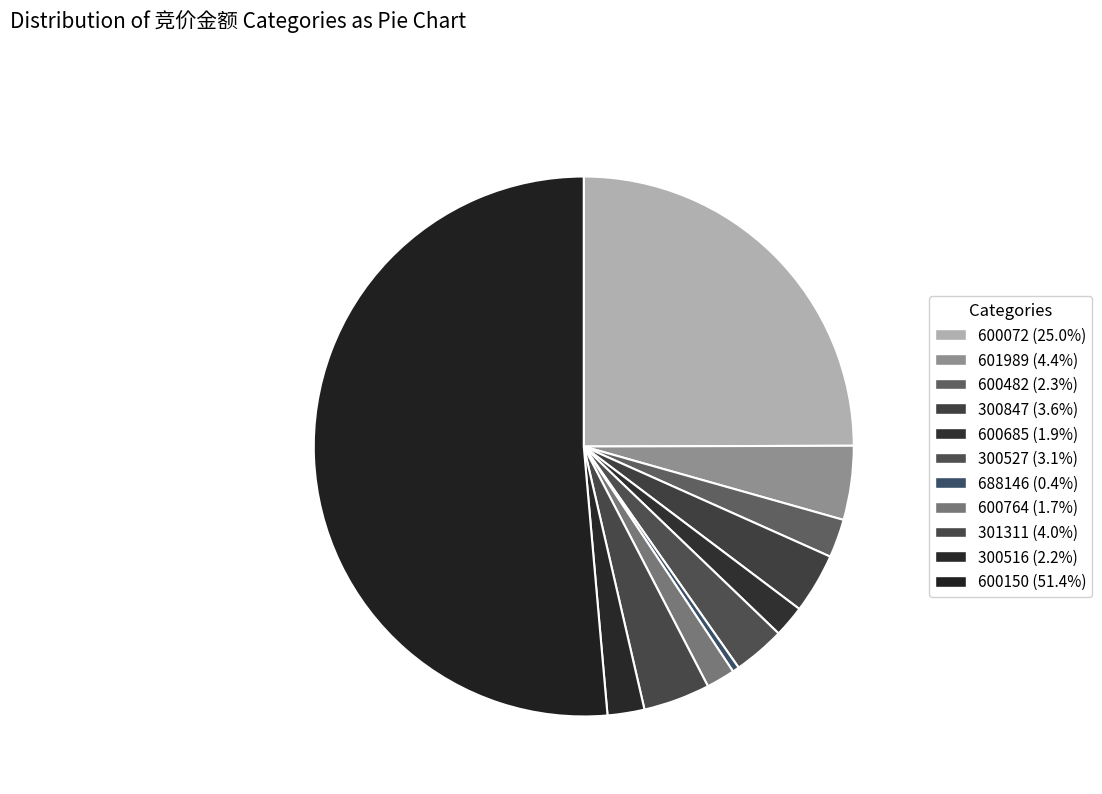

To the nearest percent, what is the difference between the largest and smallest slice percentages?

51%